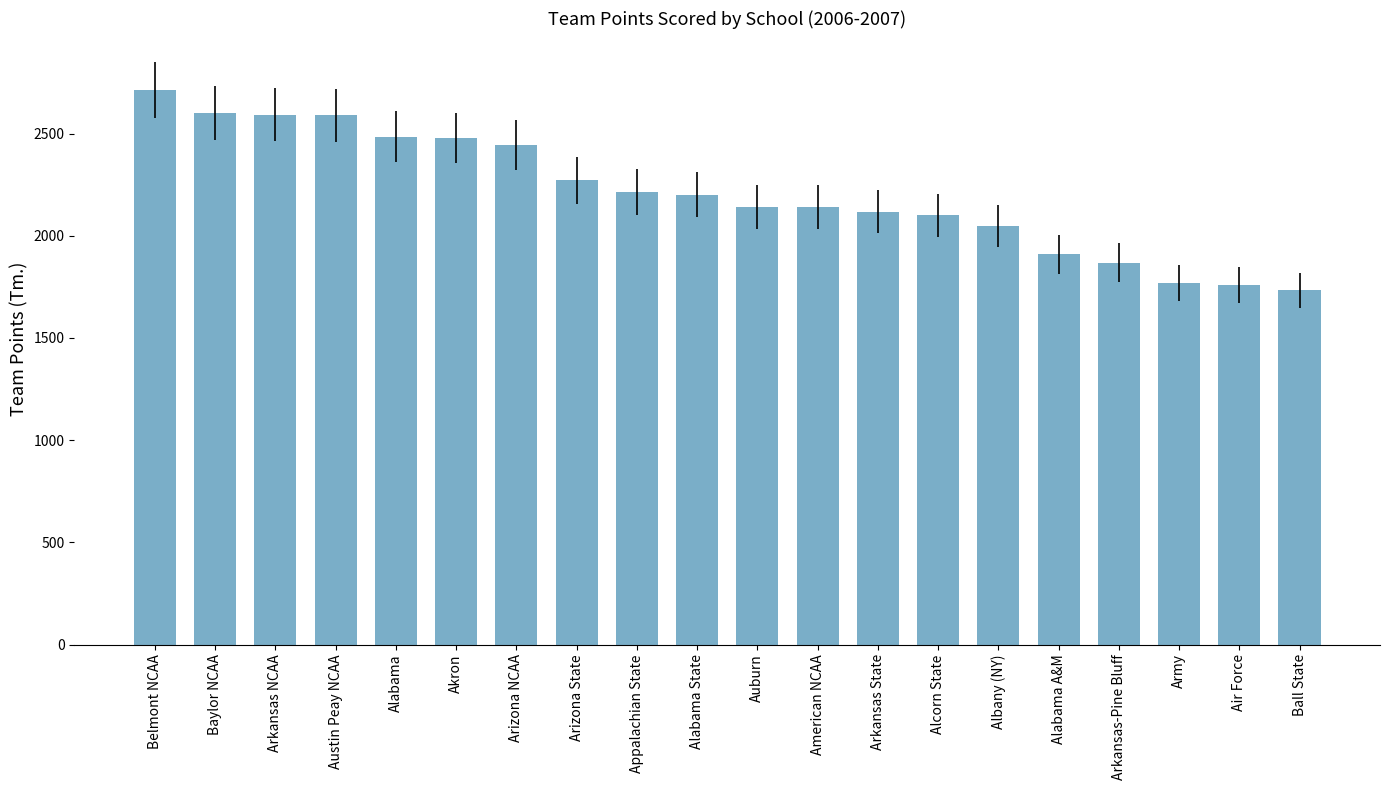

Approximately how many times larger is the value at Arkansas NCAA compared to Arizona State?

1.1